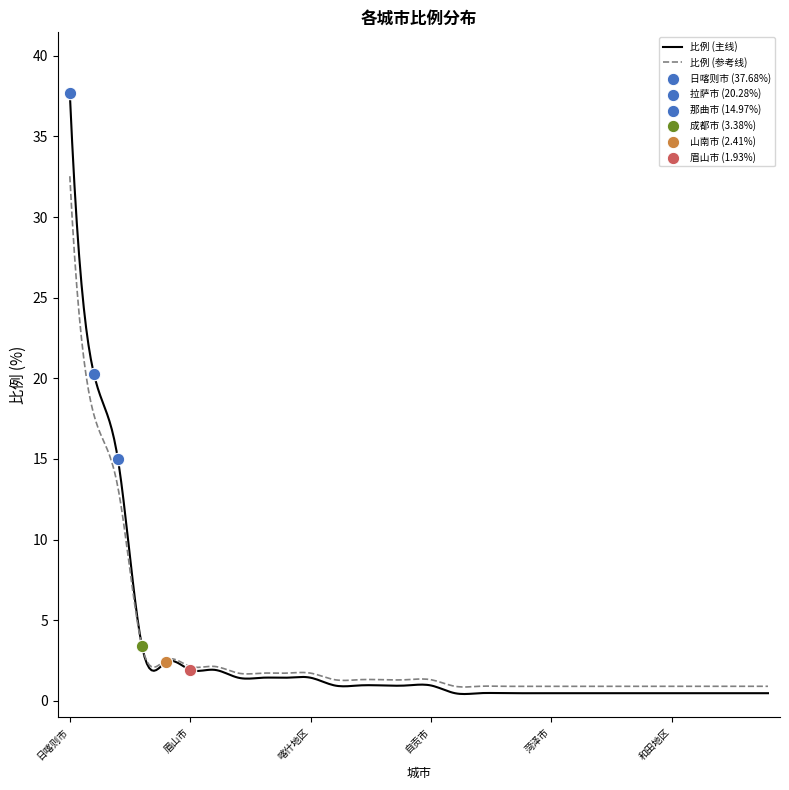

What is the maximum value for 比例 (参考线)?

32.5